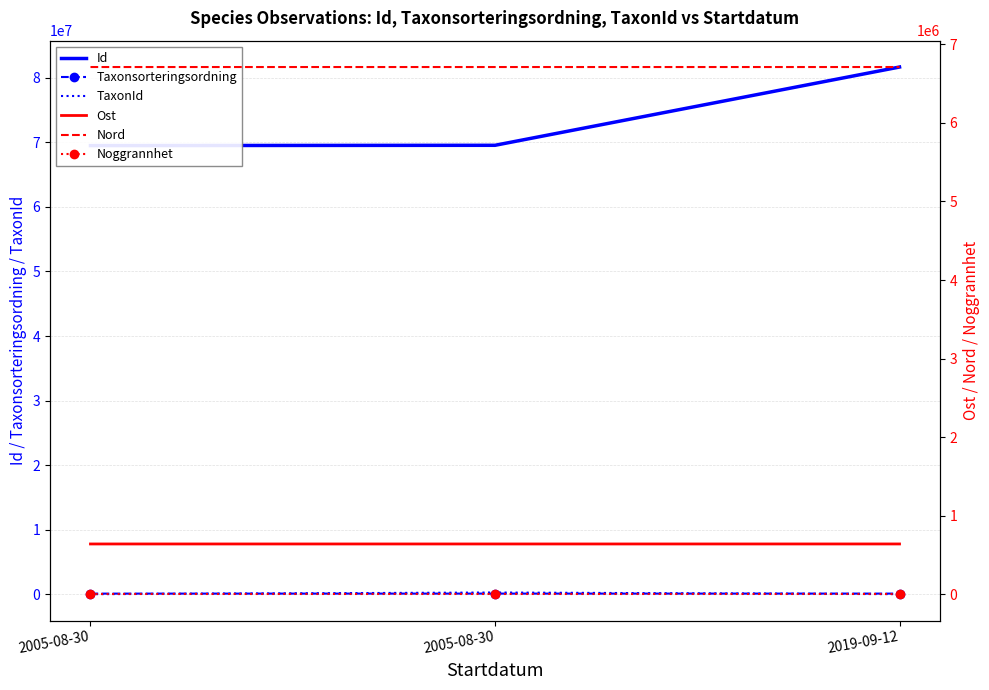

List the labels in order of Ost value, smallest first.

2005-08-30, 2005-08-30, 2019-09-12